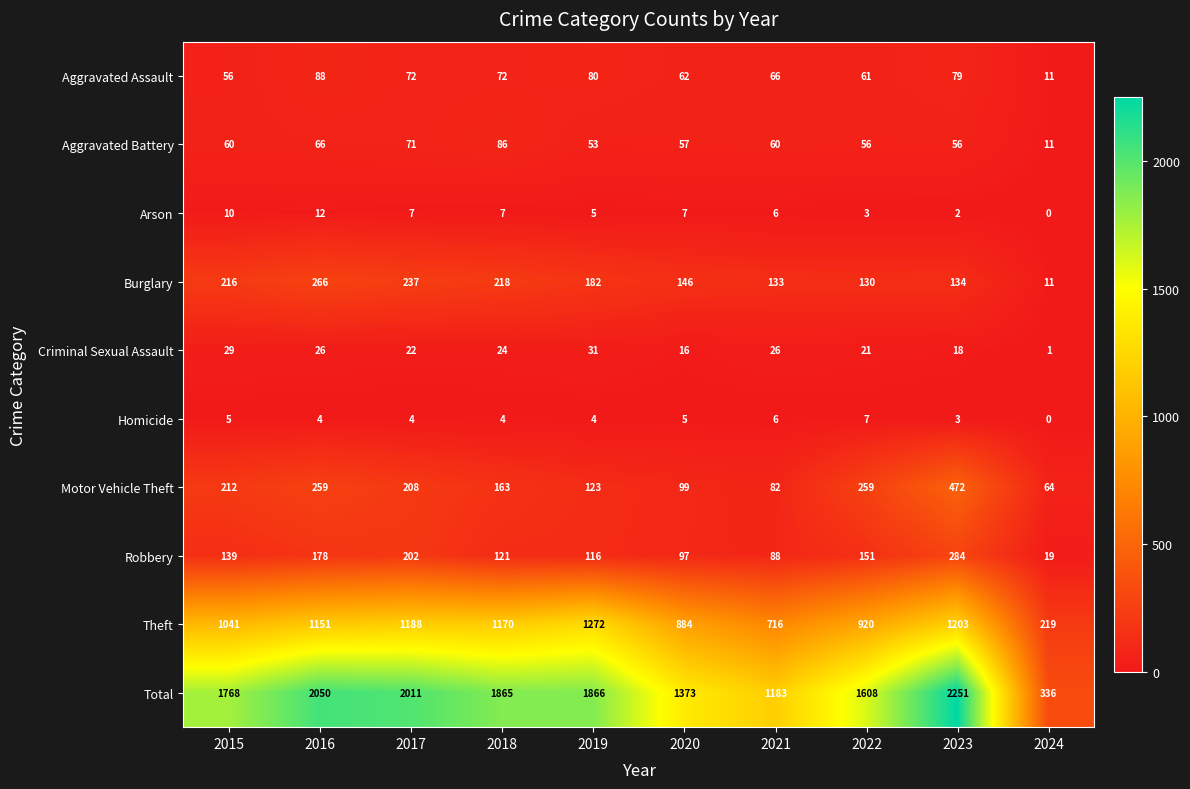

Which series changed the most between 2017 and 2020?

Total